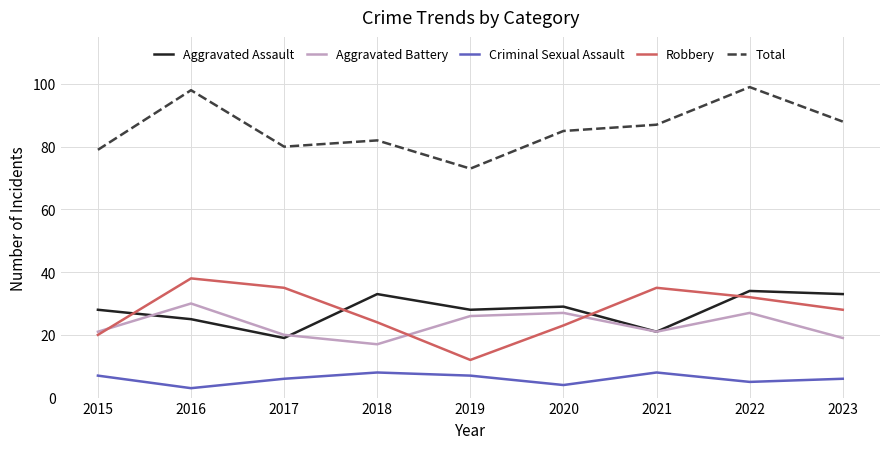

The Robbery series shows 19 at 2022. True or false?

False